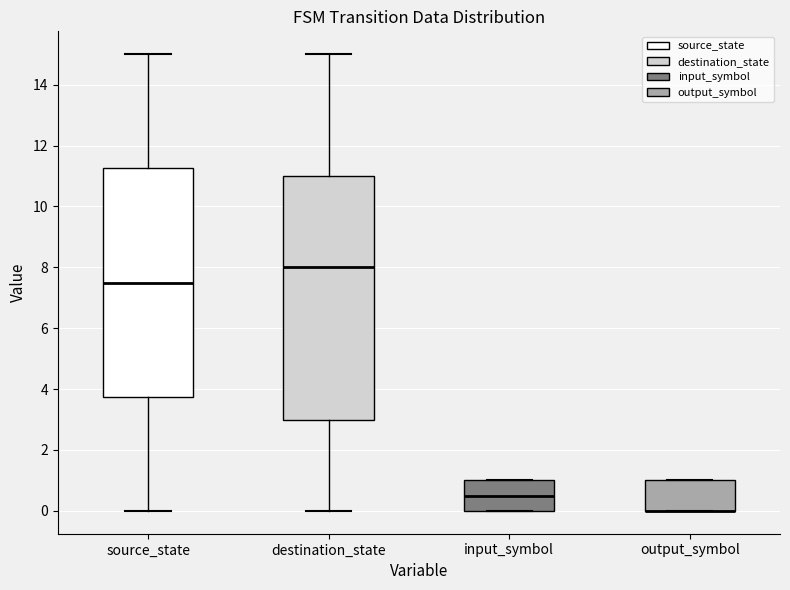

Comparing the boxes themselves (not the whiskers), which one is the tallest?

destination_state